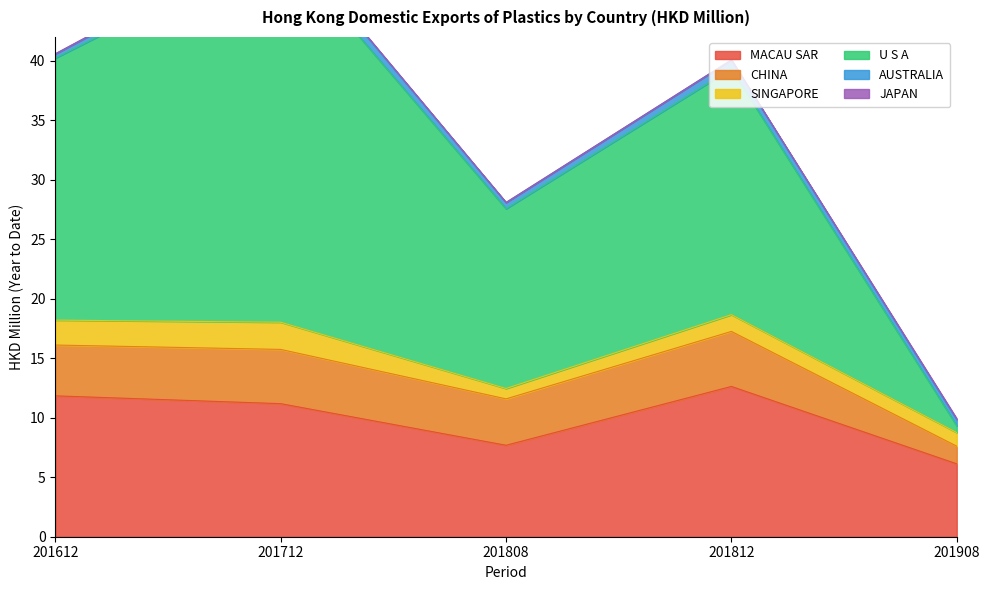

What is the average value of the MACAU SAR series?

9.9